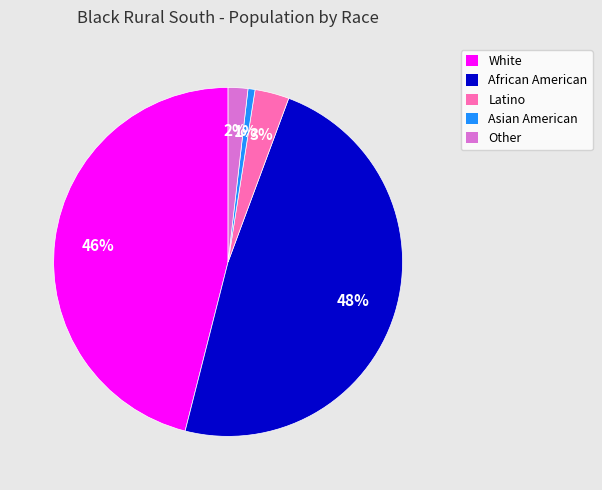

To the nearest percent, what is the combined percentage of Asian American and African American?

49%